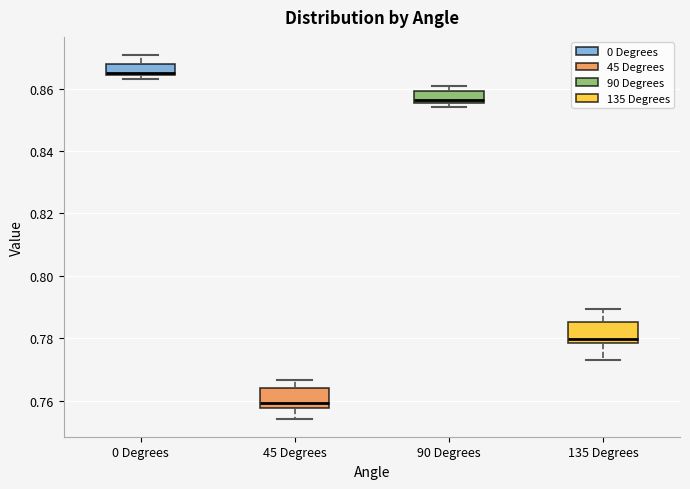

Reading left to right, read every box against the y-axis: the position of its median line, the range the box covers, and the ends of its whiskers. The values are not printed on the chart, so give them approximately, as read against the axis.

0 Degrees: median 0.866, box 0.864 to 0.868, whiskers 0.864 (just below the box's lower edge) to 0.870
45 Degrees: median 0.760, box 0.758 to 0.764, whiskers 0.754 to 0.766
90 Degrees: median 0.856 (just above the box's lower edge), box 0.856 to 0.860, whiskers 0.854 to 0.860 (just above the box's upper edge)
135 Degrees: median 0.780, box 0.778 to 0.786, whiskers 0.774 to 0.790